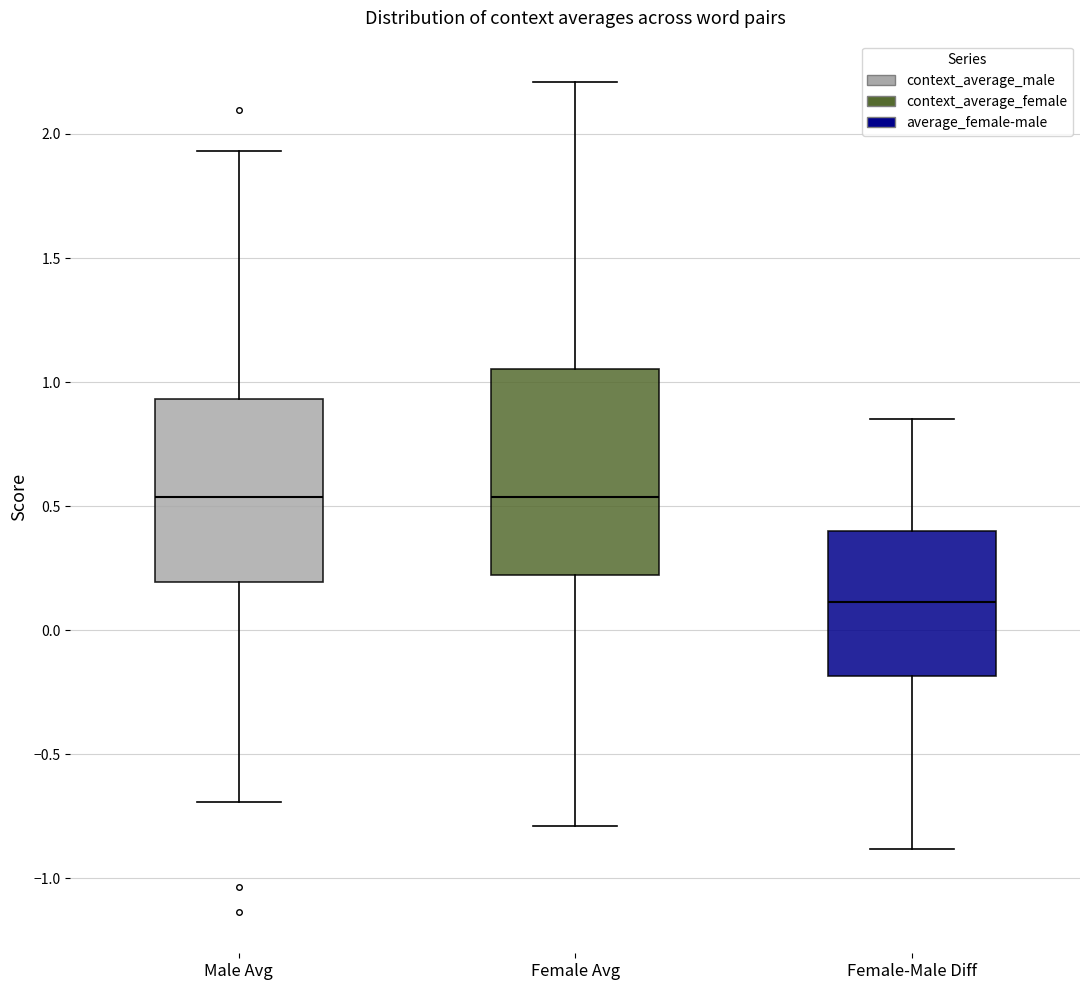

Which box is the tallest, from its lower edge to its upper edge?

Female Avg